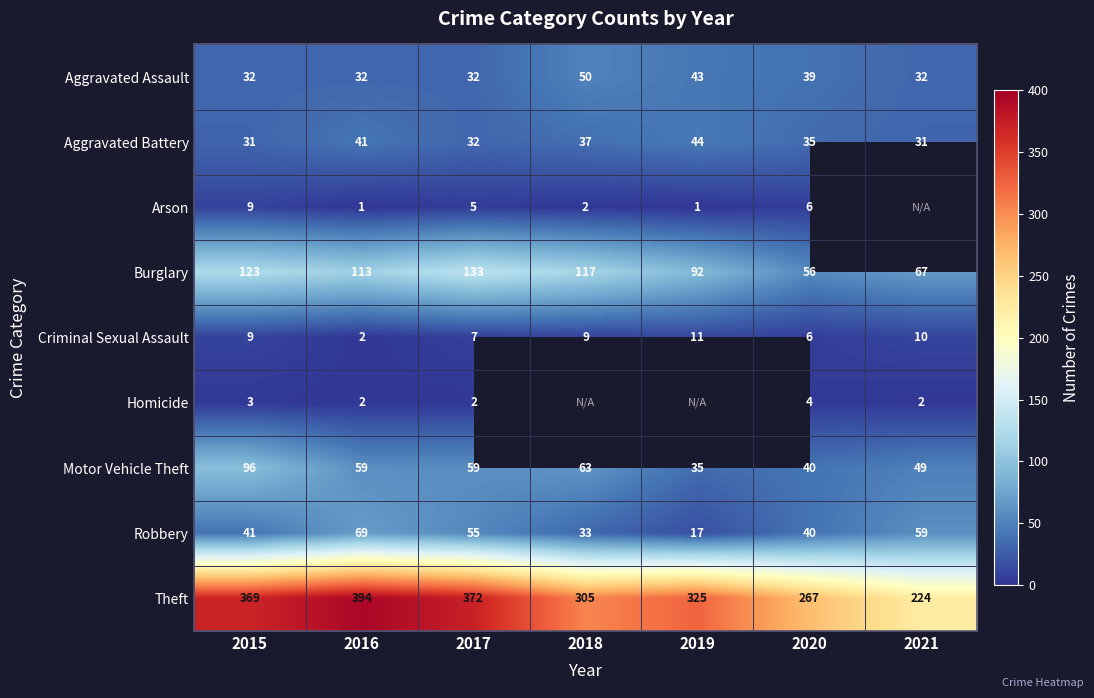

How many values in the Criminal Sexual Assault series are below 9?

3